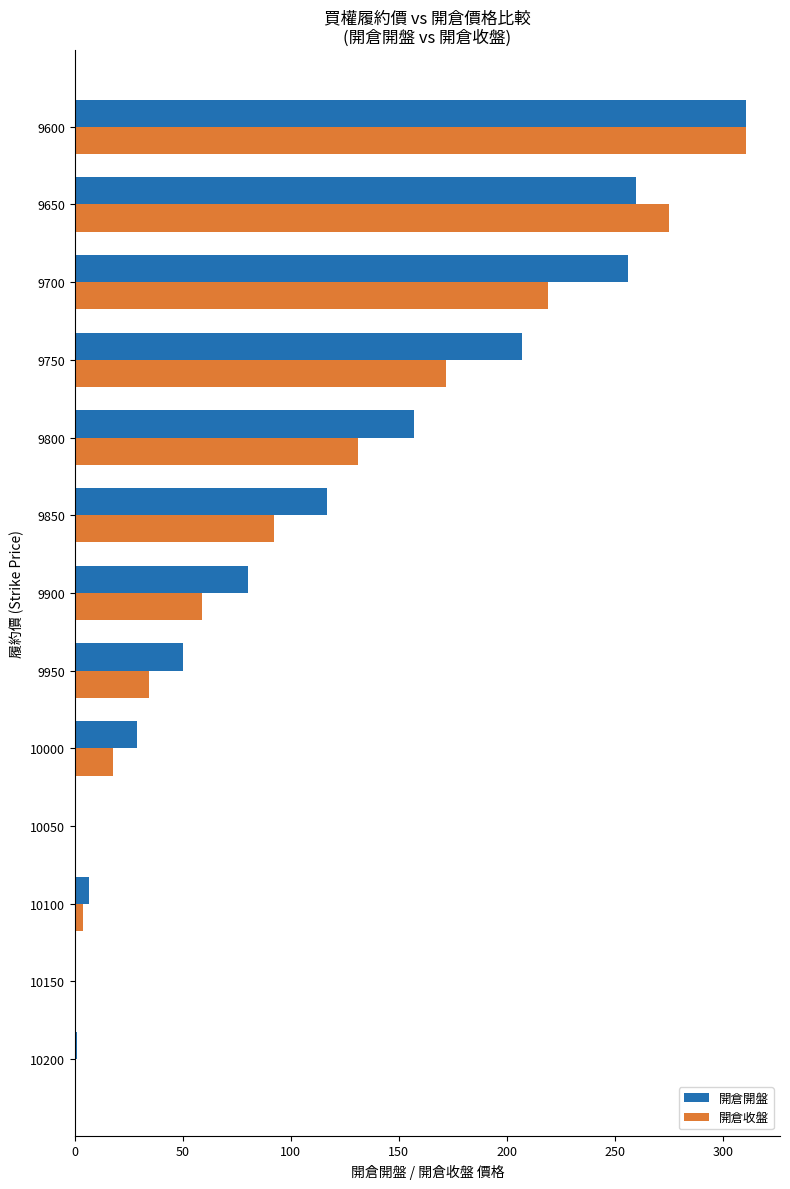

Where is 開倉收盤 nearest to the value 155?

9750